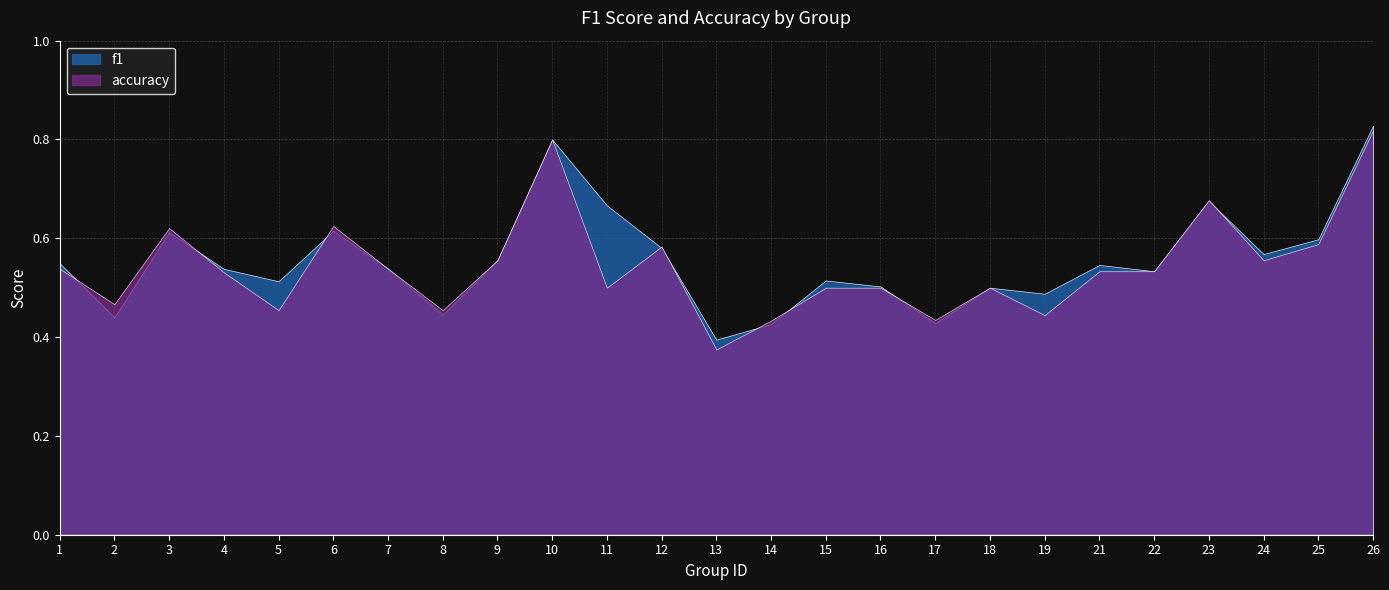

How many lines are shown in the chart?

2